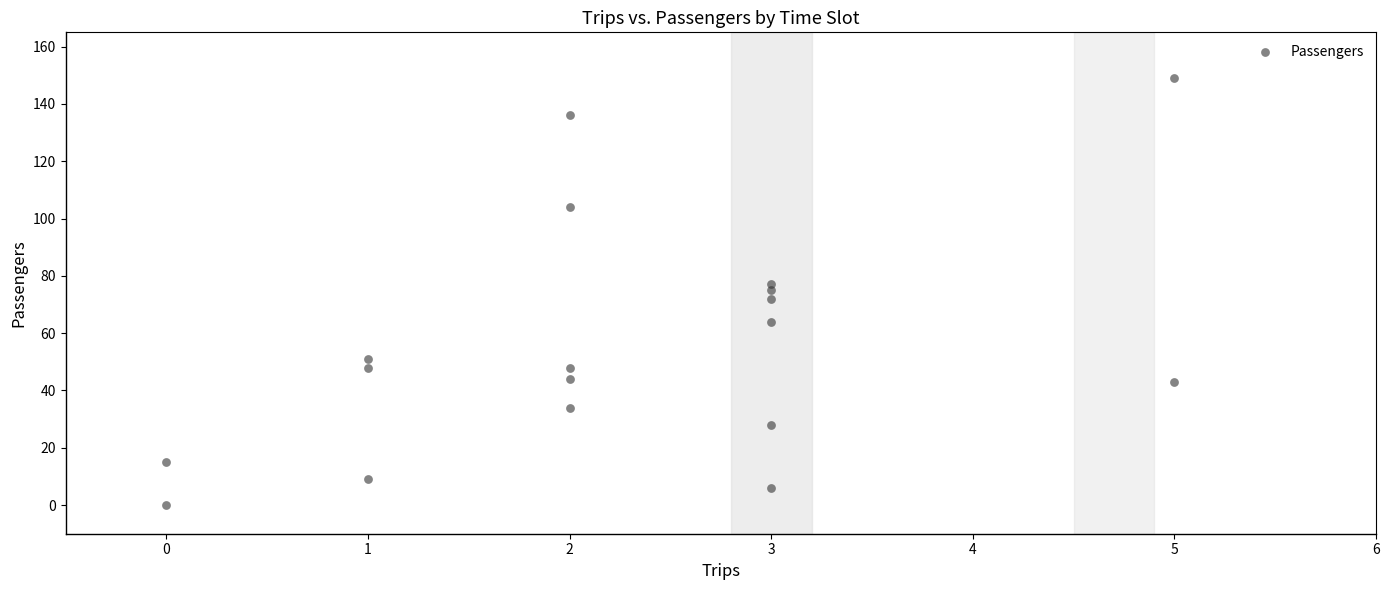

What is the range of X values (max minus min)?

5